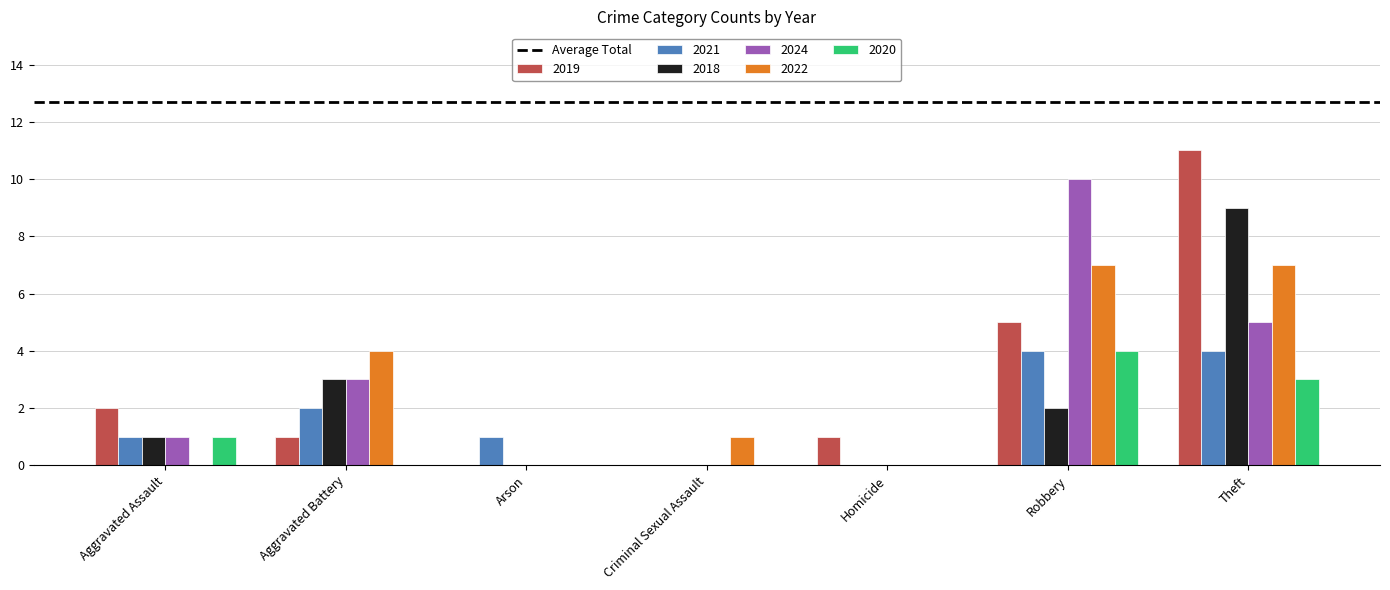

What is the sum of all 2020 values?

8